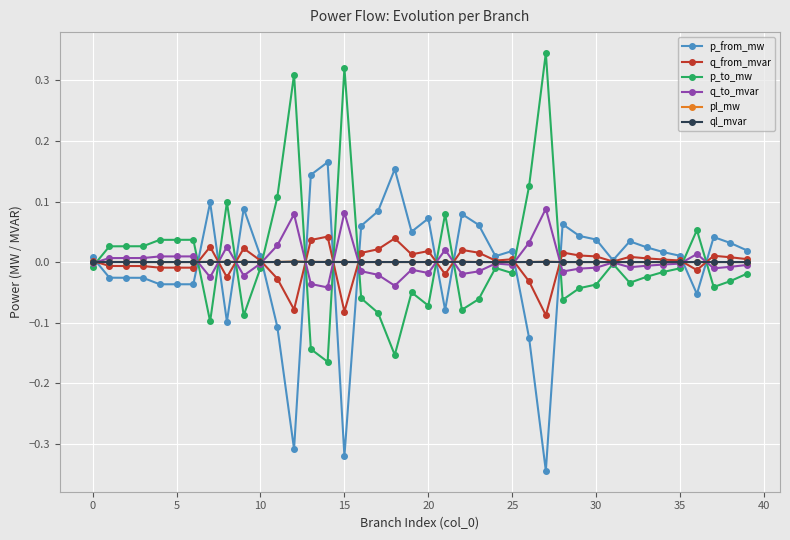

True or false: pl_mw has more than 2 interior local peaks.

True